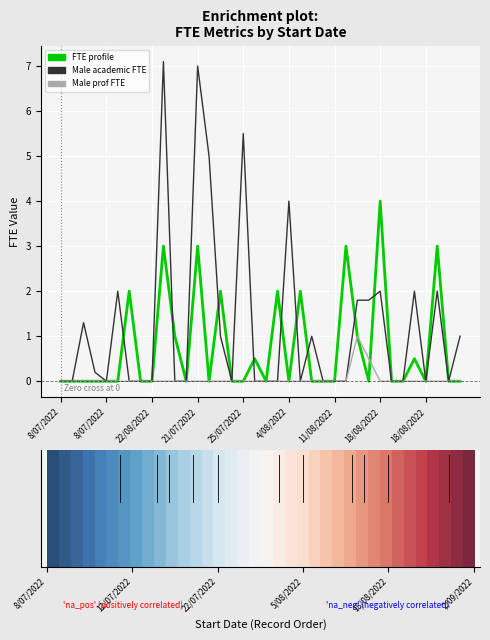

What is the greatest value displayed?

7.1